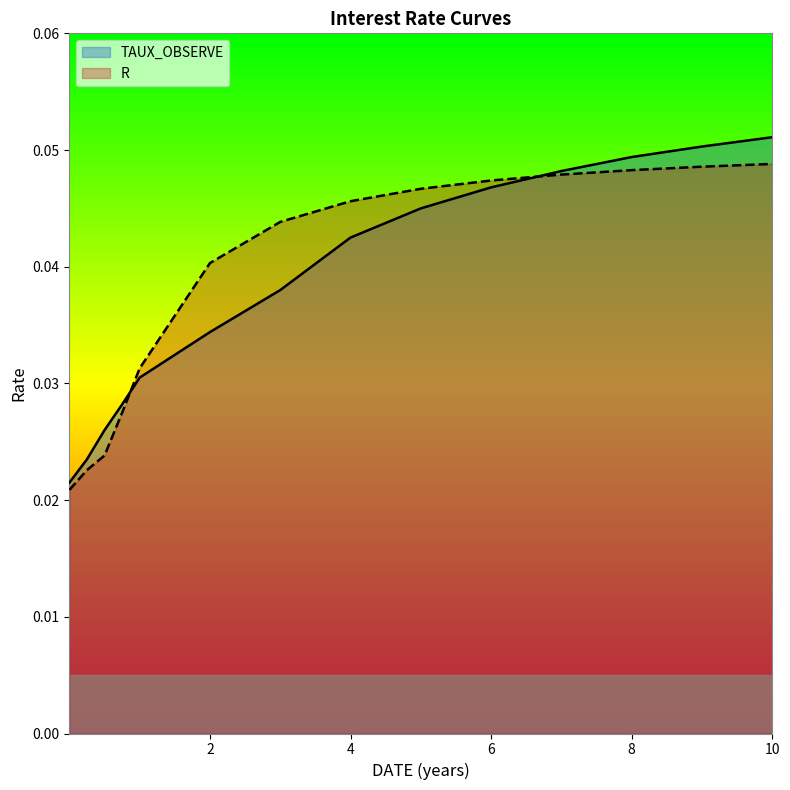

At how many categories does at least one series exceed 0?

14